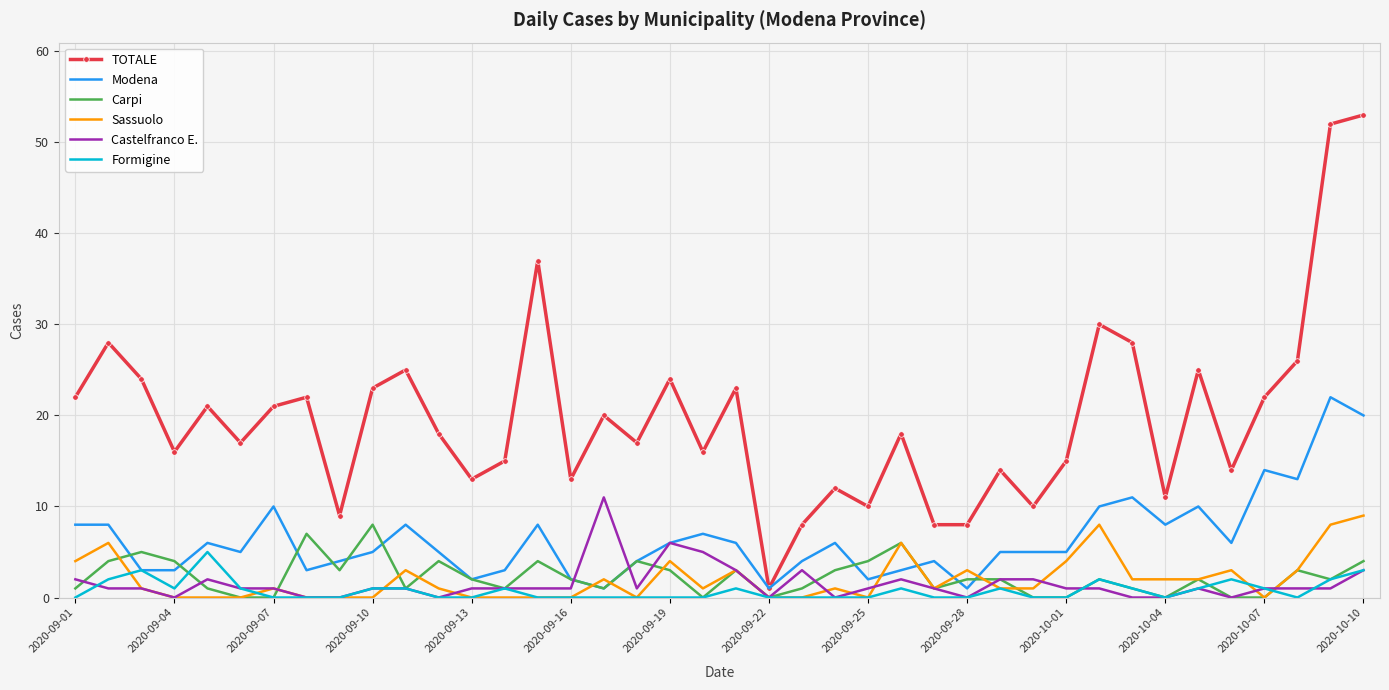

What are all the series names shown in the legend?

TOTALE, Modena, Carpi, Sassuolo, Castelfranco E., Formigine